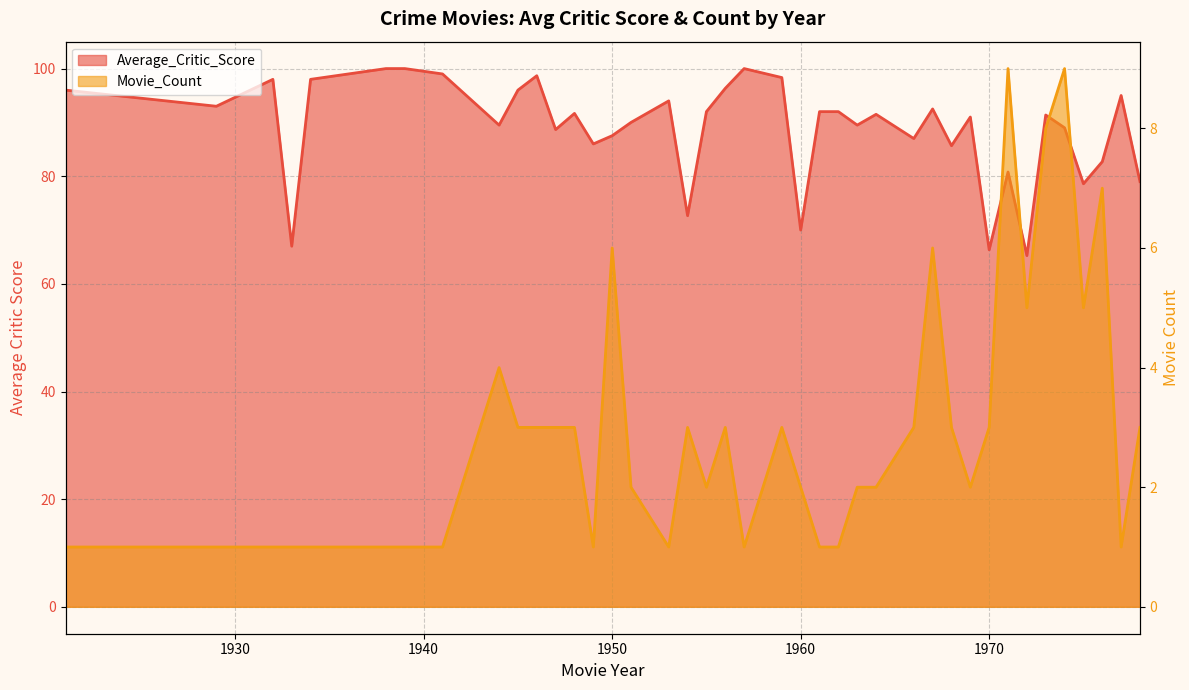

How many data points does each series have?

40